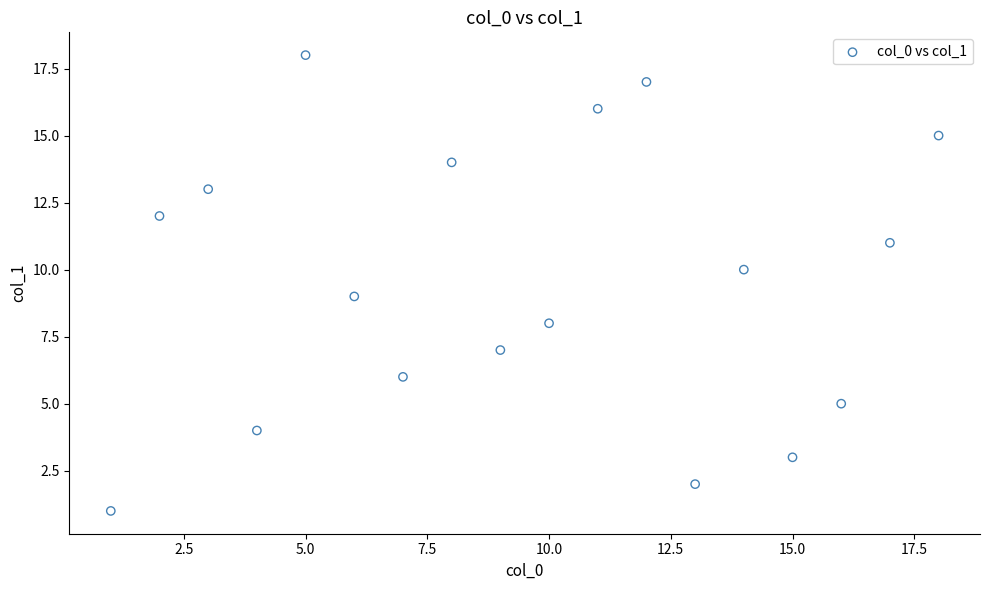

What is the range of Y values (max minus min)?

17